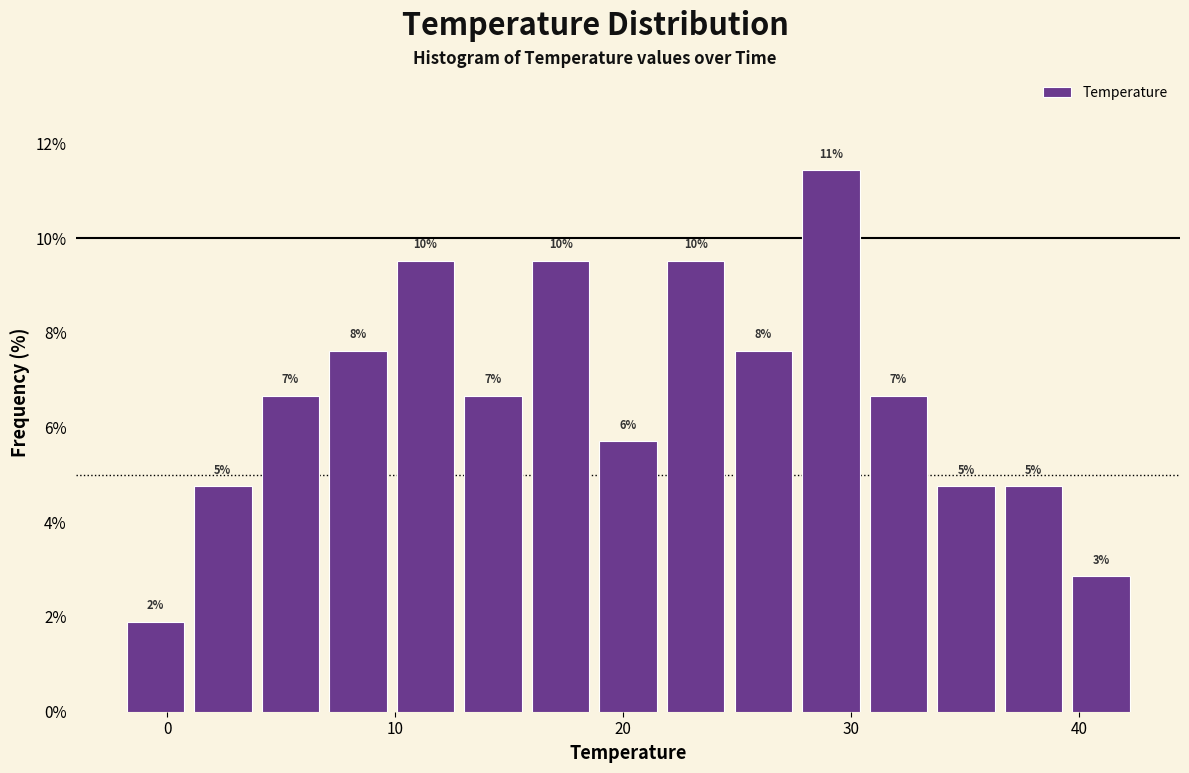

Read against the x-axis, roughly where is the centre of the tallest bar?

29